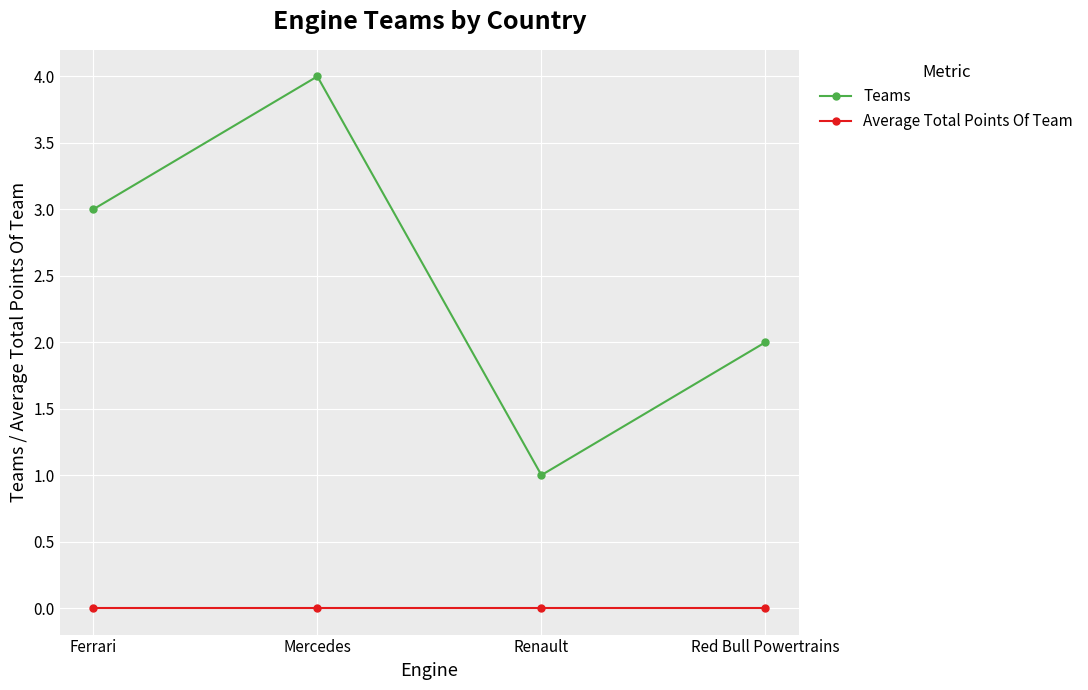

What is the difference between the highest and lowest values at Red Bull Powertrains?

2